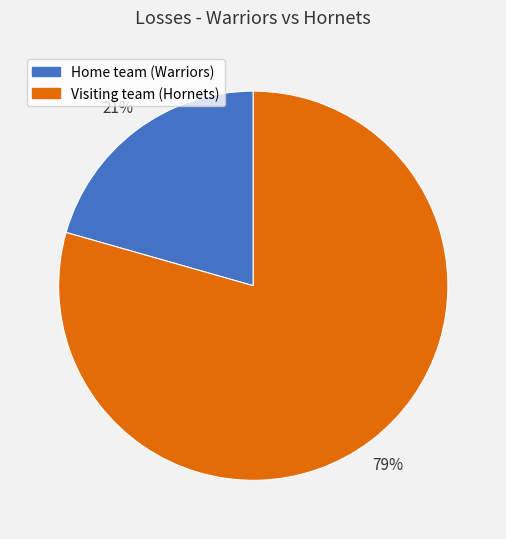

True or false: Visiting team (Hornets) accounts for 65% of the total.

False